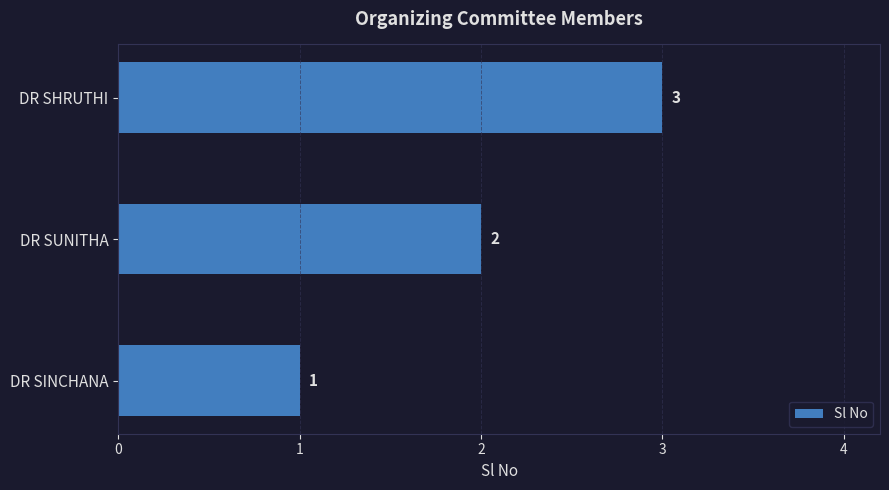

At which category does the chart reach its peak across all series?

DR SHRUTHI